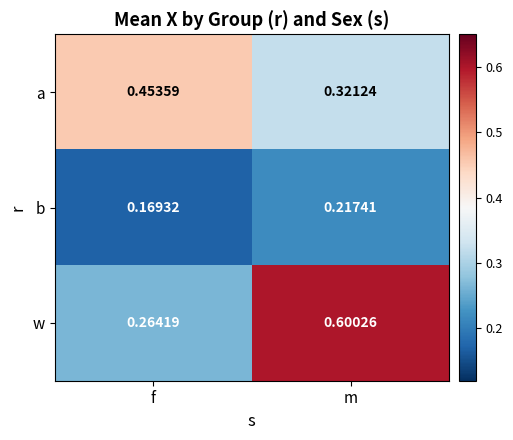

At how many categories does at least one series exceed 0?

2